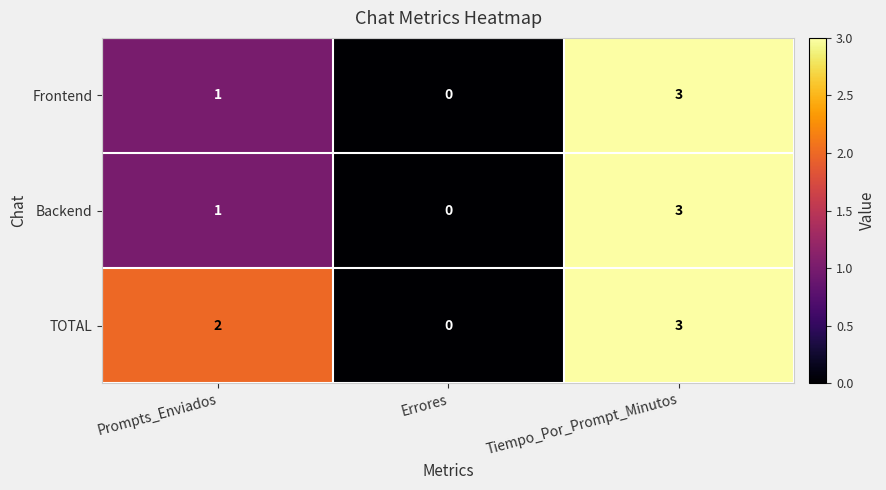

Which series changed the most between Prompts_Enviados and Errores?

TOTAL